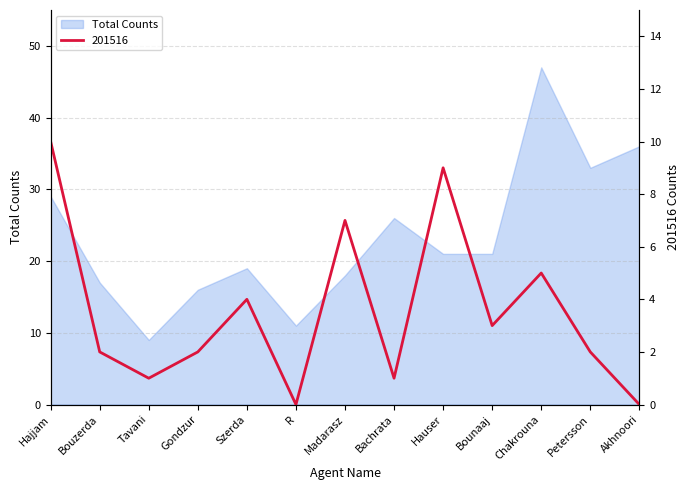

What is the sum of all 201516 values?

46